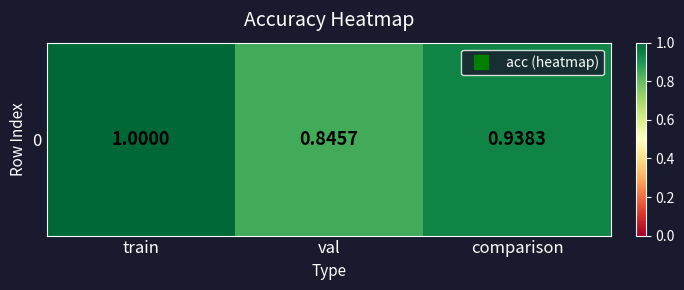

Rank the categories by value from lowest to highest.

val, comparison, train